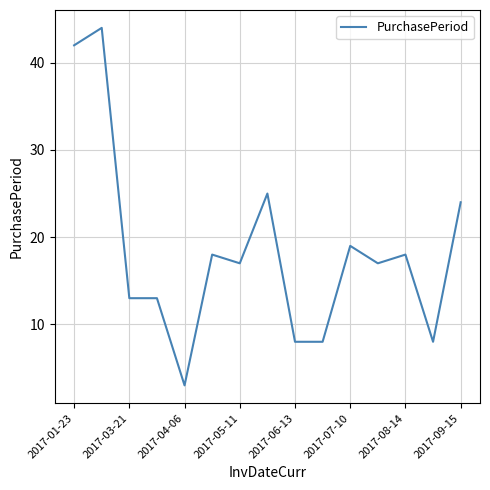

What is the smallest value displayed?

3